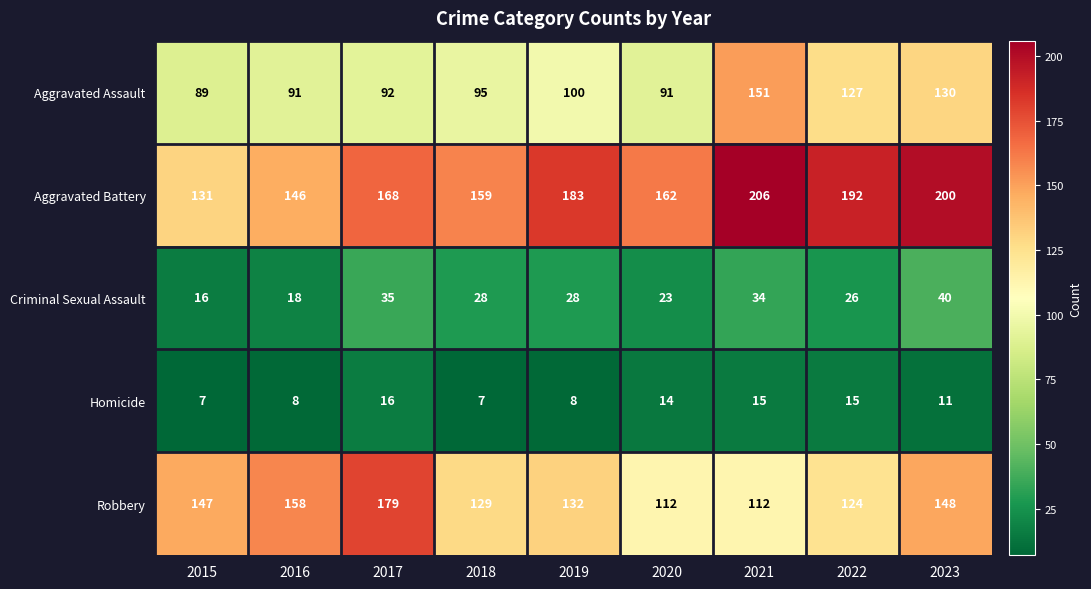

Is it true that Homicide equals 4 at 2015?

False